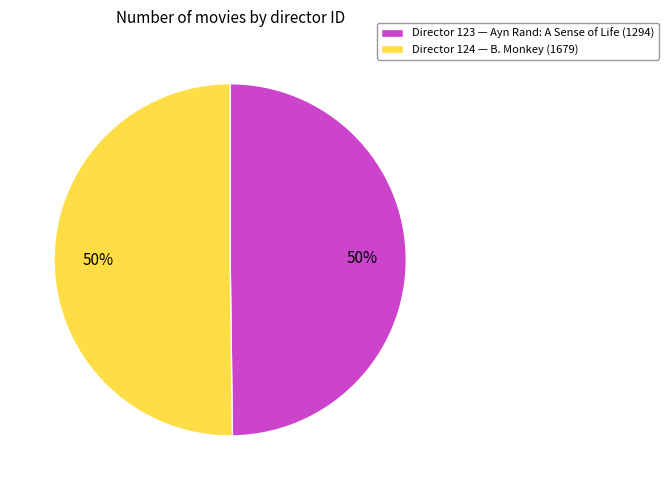

To the nearest percent, what portion does Director 123 — Ayn Rand: A Sense of Life (1294) represent?

50%